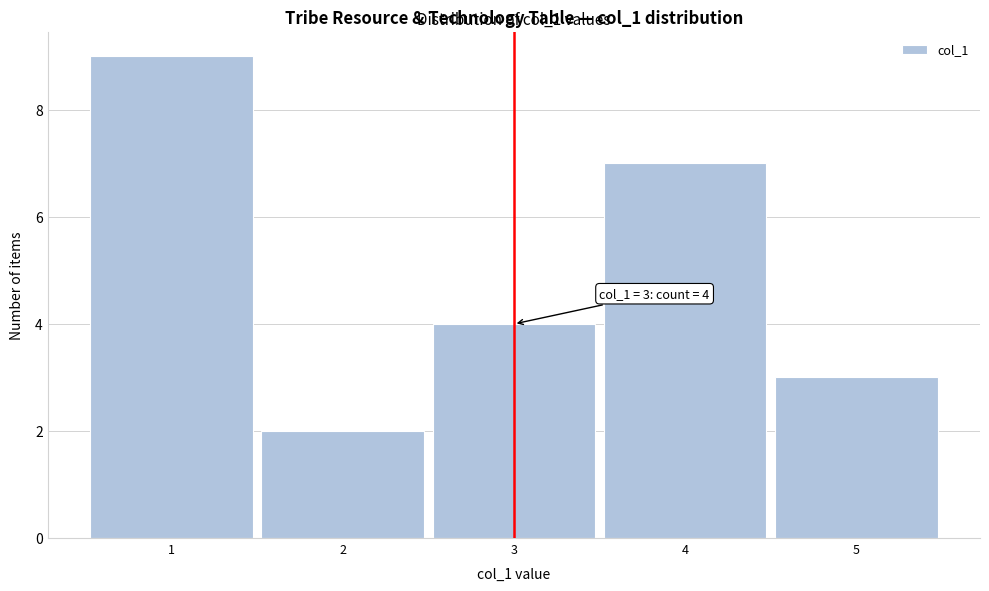

Which range on the x-axis has the tallest bar?

0.5 to 1.5